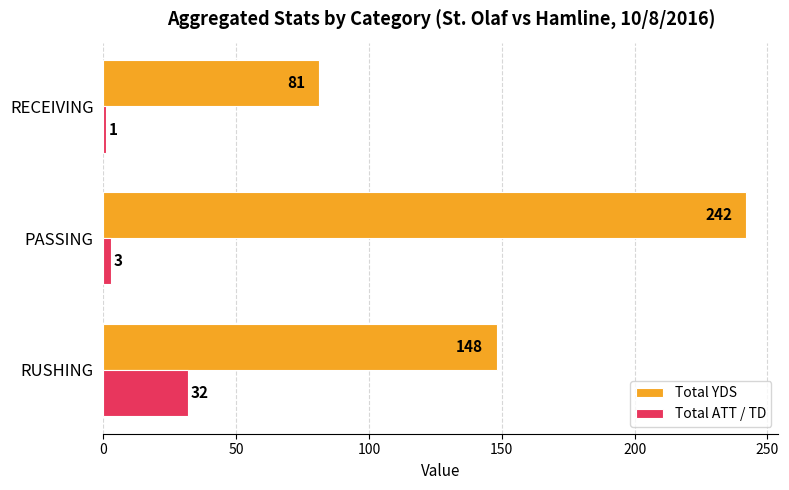

At how many categories does at least one series exceed 206?

1